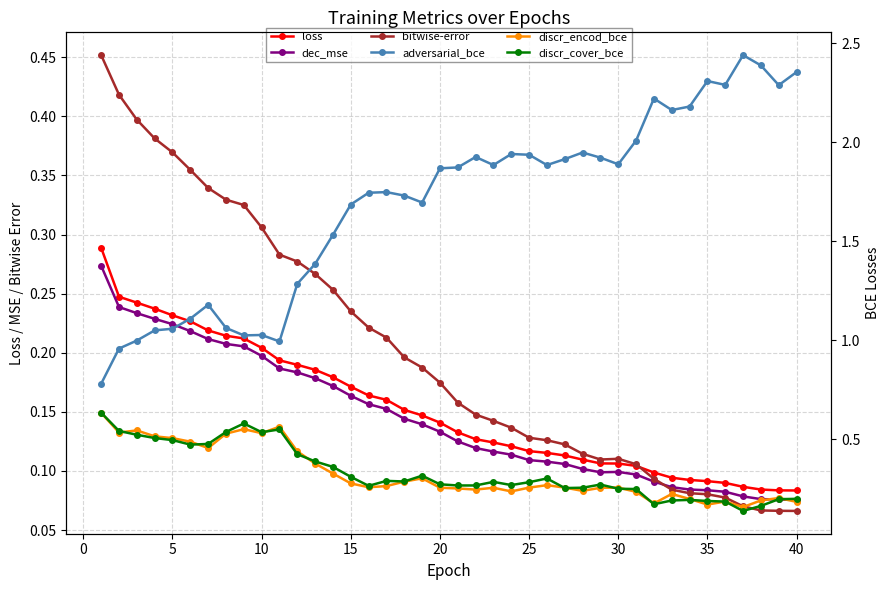

What is the sum of all adversarial_bce values?

67.7